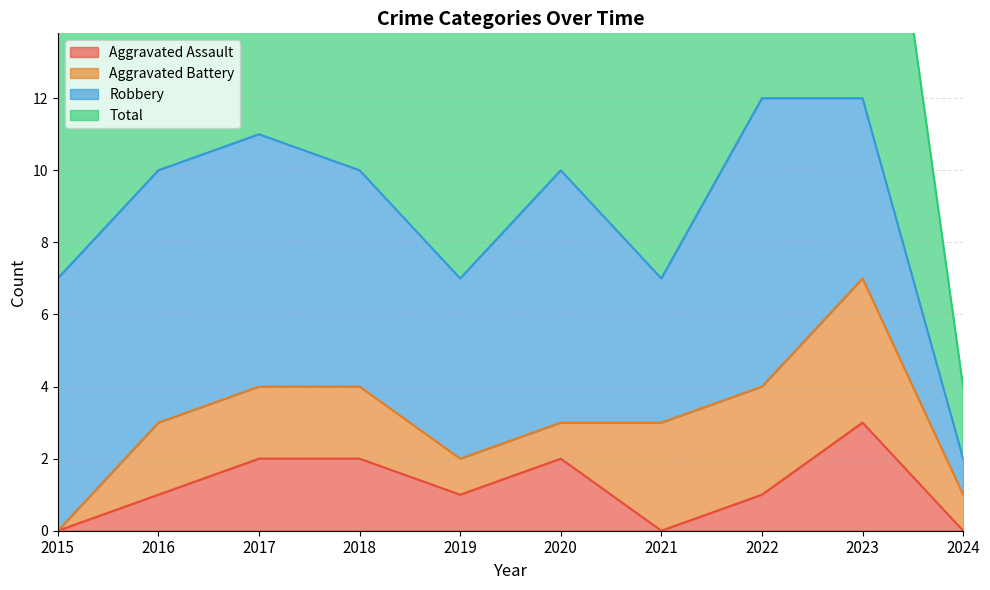

What is the value of the Aggravated Assault point at the 3rd from the left?

2